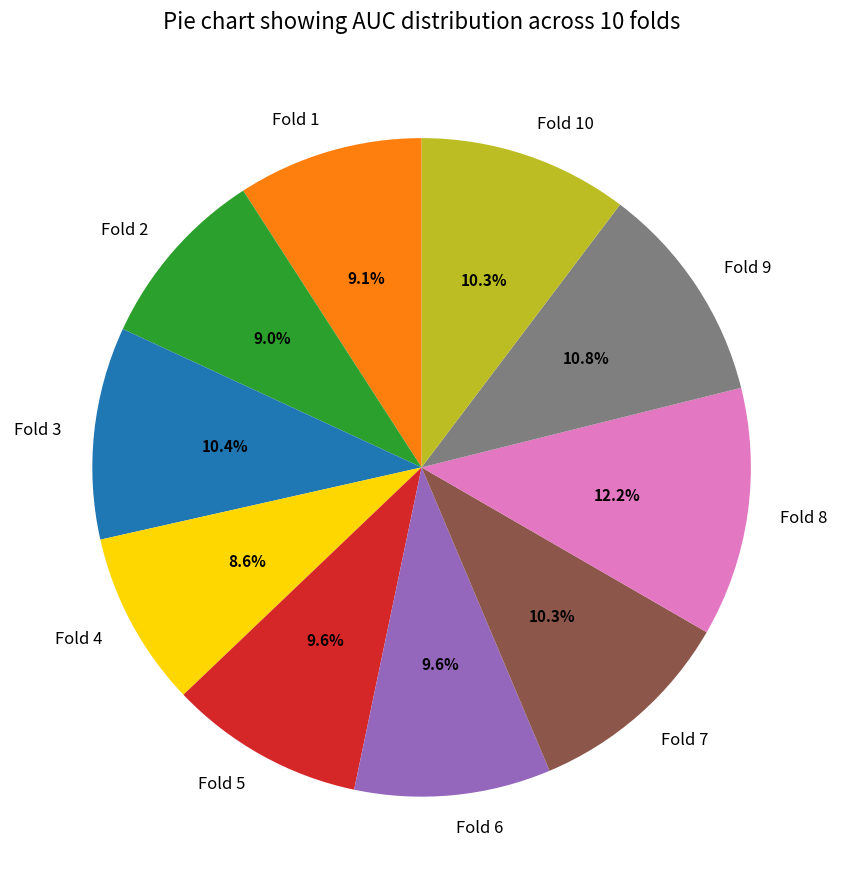

Is the sum of Fold 6 and Fold 10 greater than half?

No